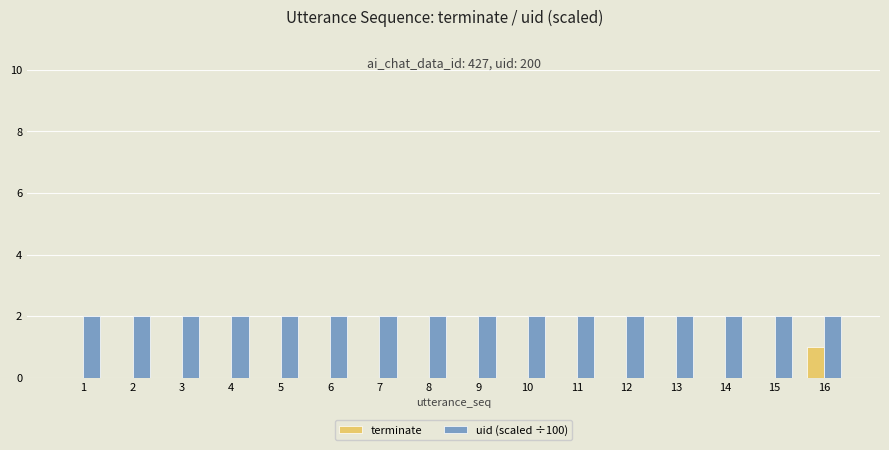

Which series changed the most between 11 and 16?

terminate